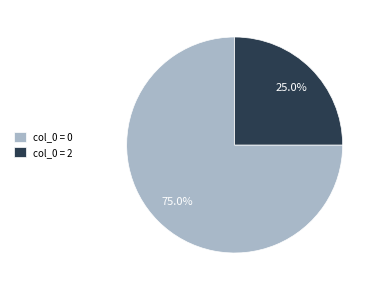

Which slice represents more than half of the pie?

col_0 = 0